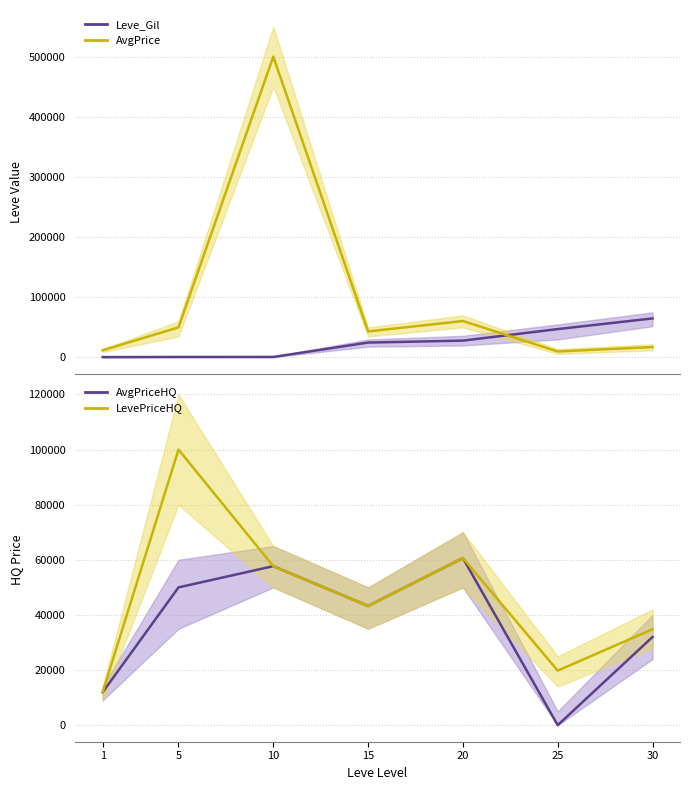

How many series are shown in this chart?

4